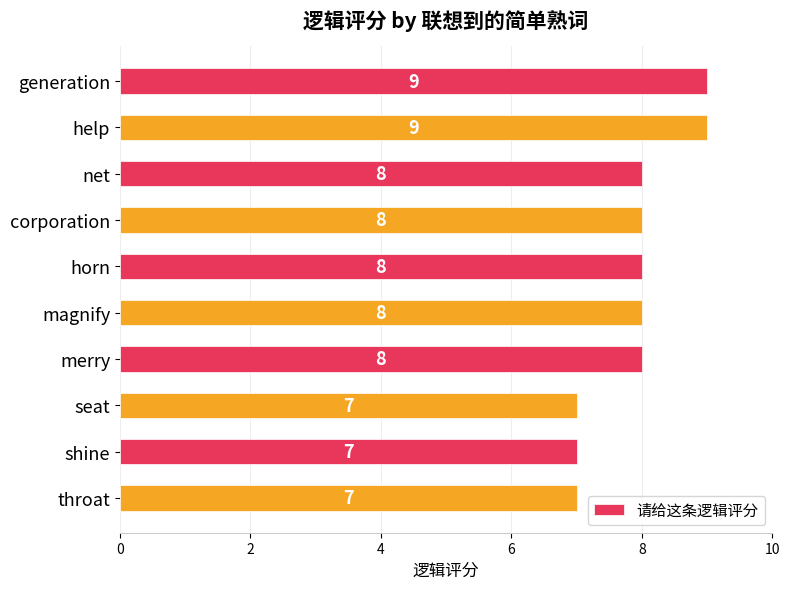

Which has a higher value, horn or generation?

generation